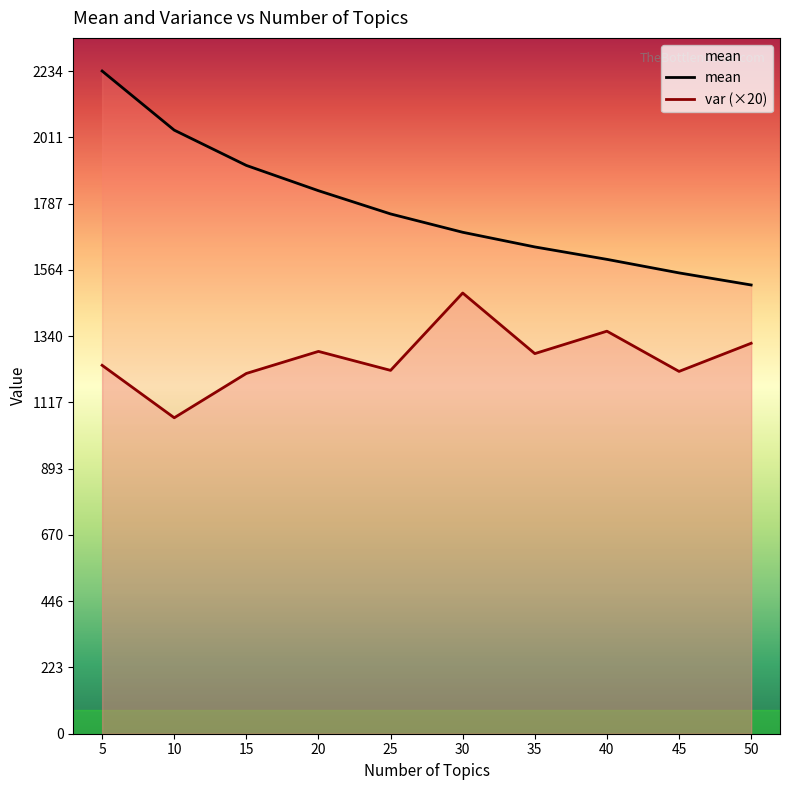

At which label does var reach its minimum?

10